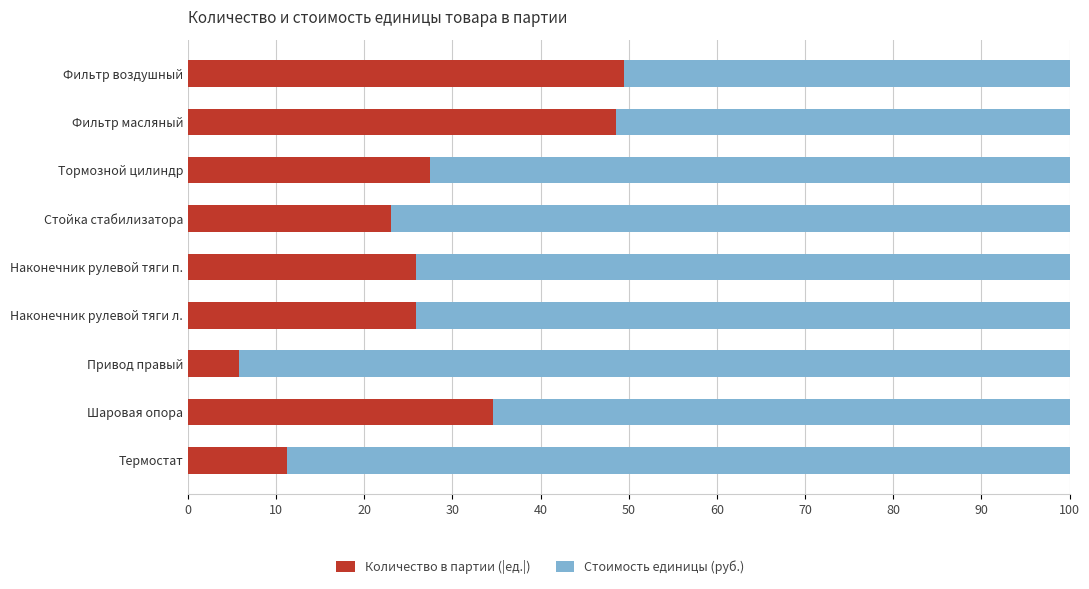

What is the sum of all Количество в партии (|ед.|) values?

252.1